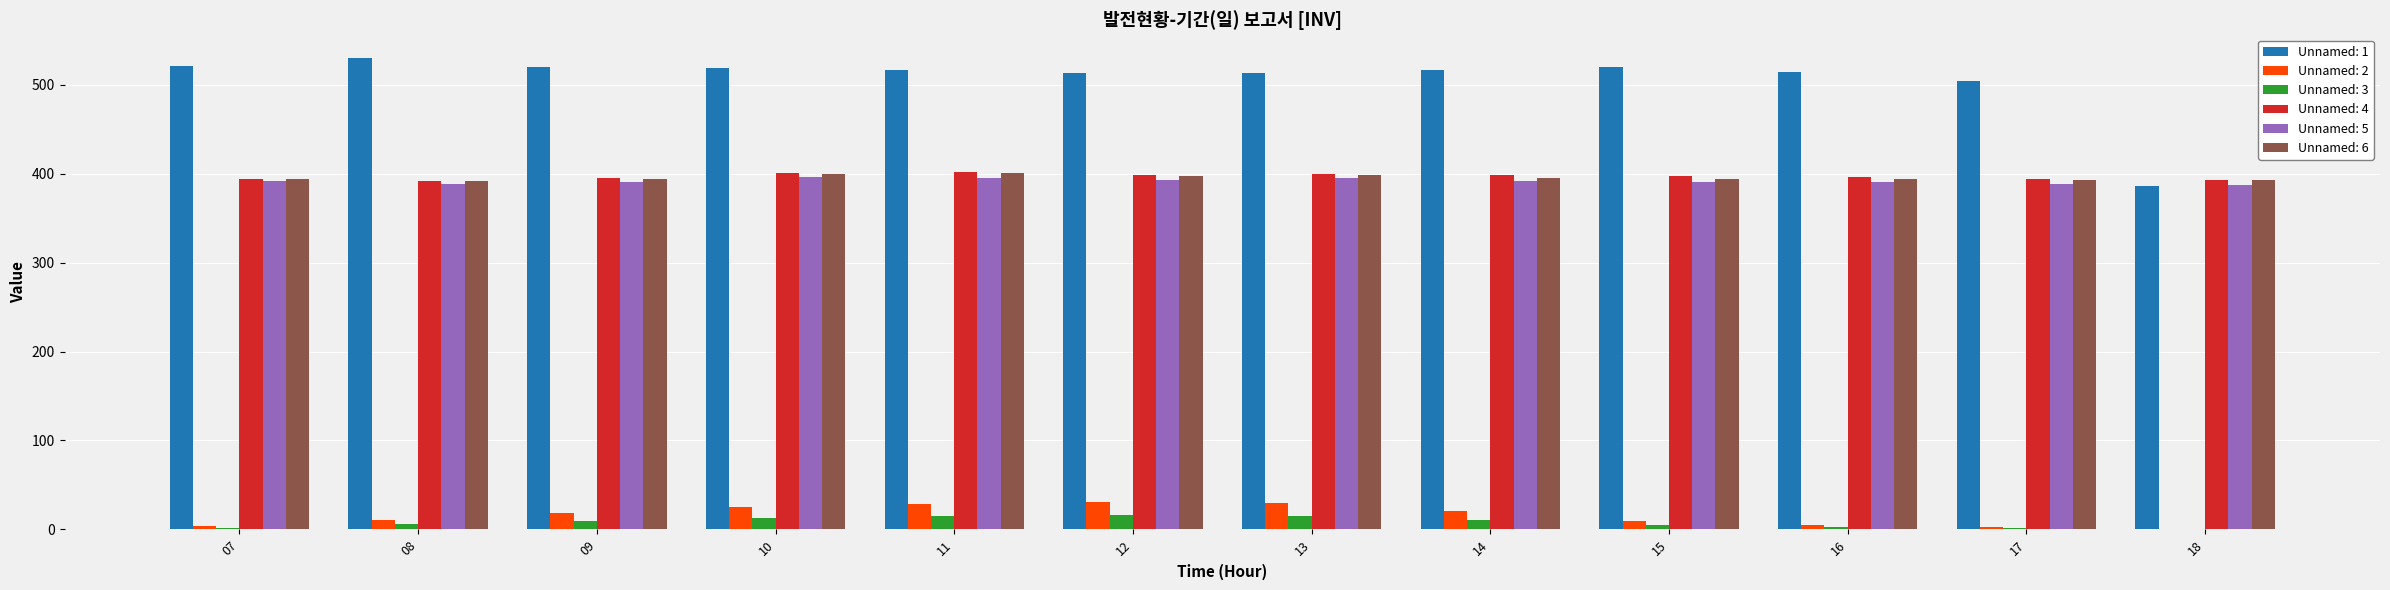

Are the bars grouped side by side (vs. stacked)?

Yes